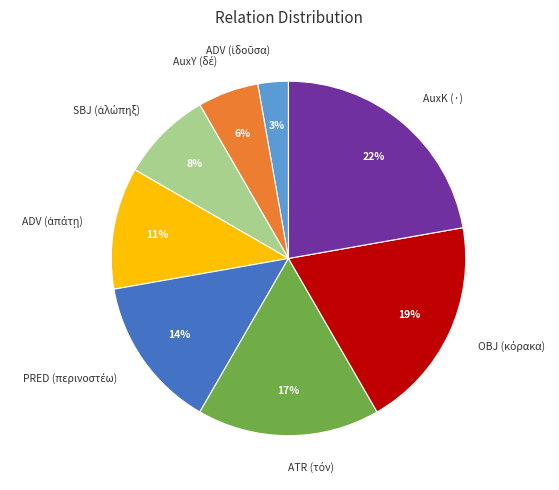

What is the largest slice in the pie chart?

AuxK (·)